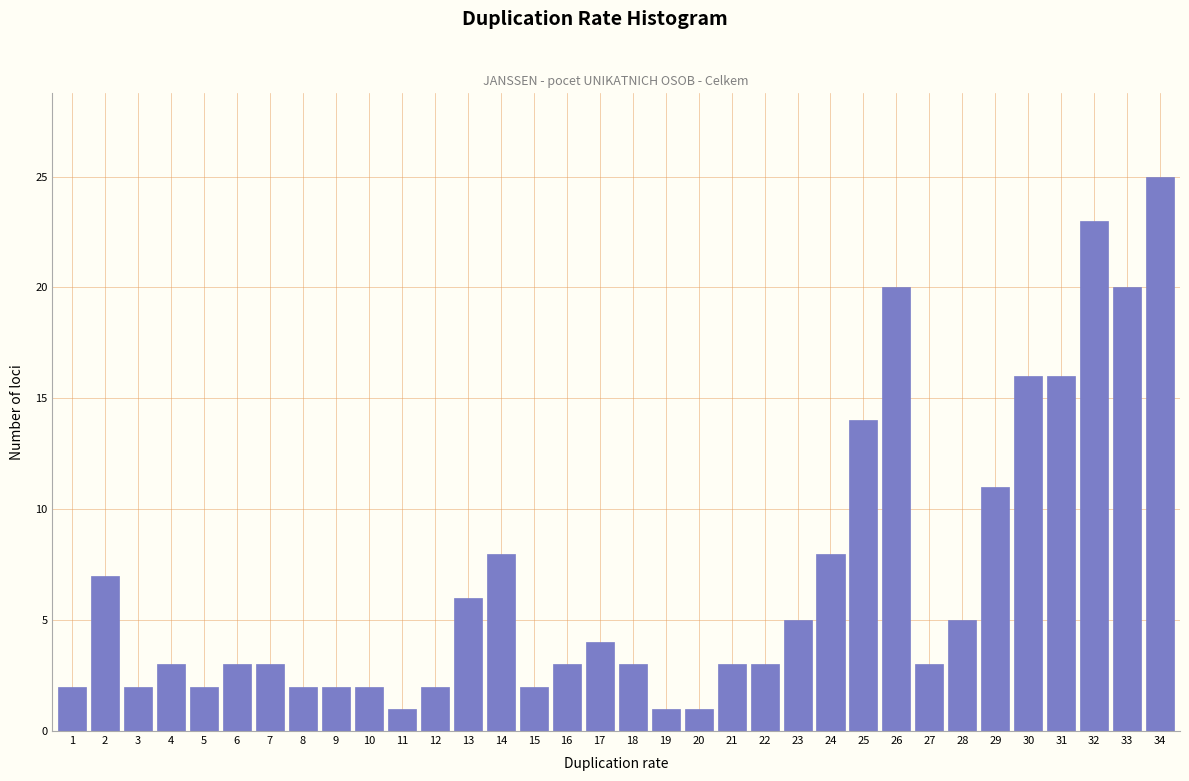

Which has a higher value, 30 or 33?

33